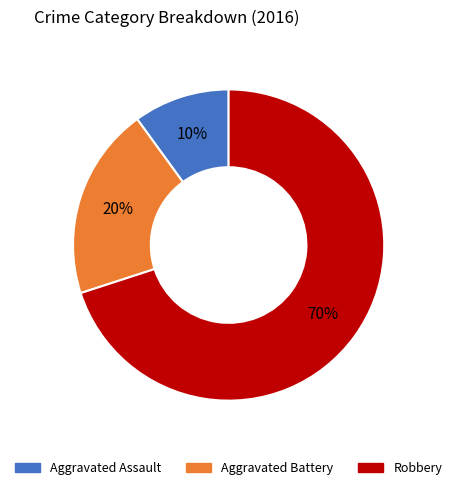

Is it true that Aggravated Assault is 20% of the pie?

False